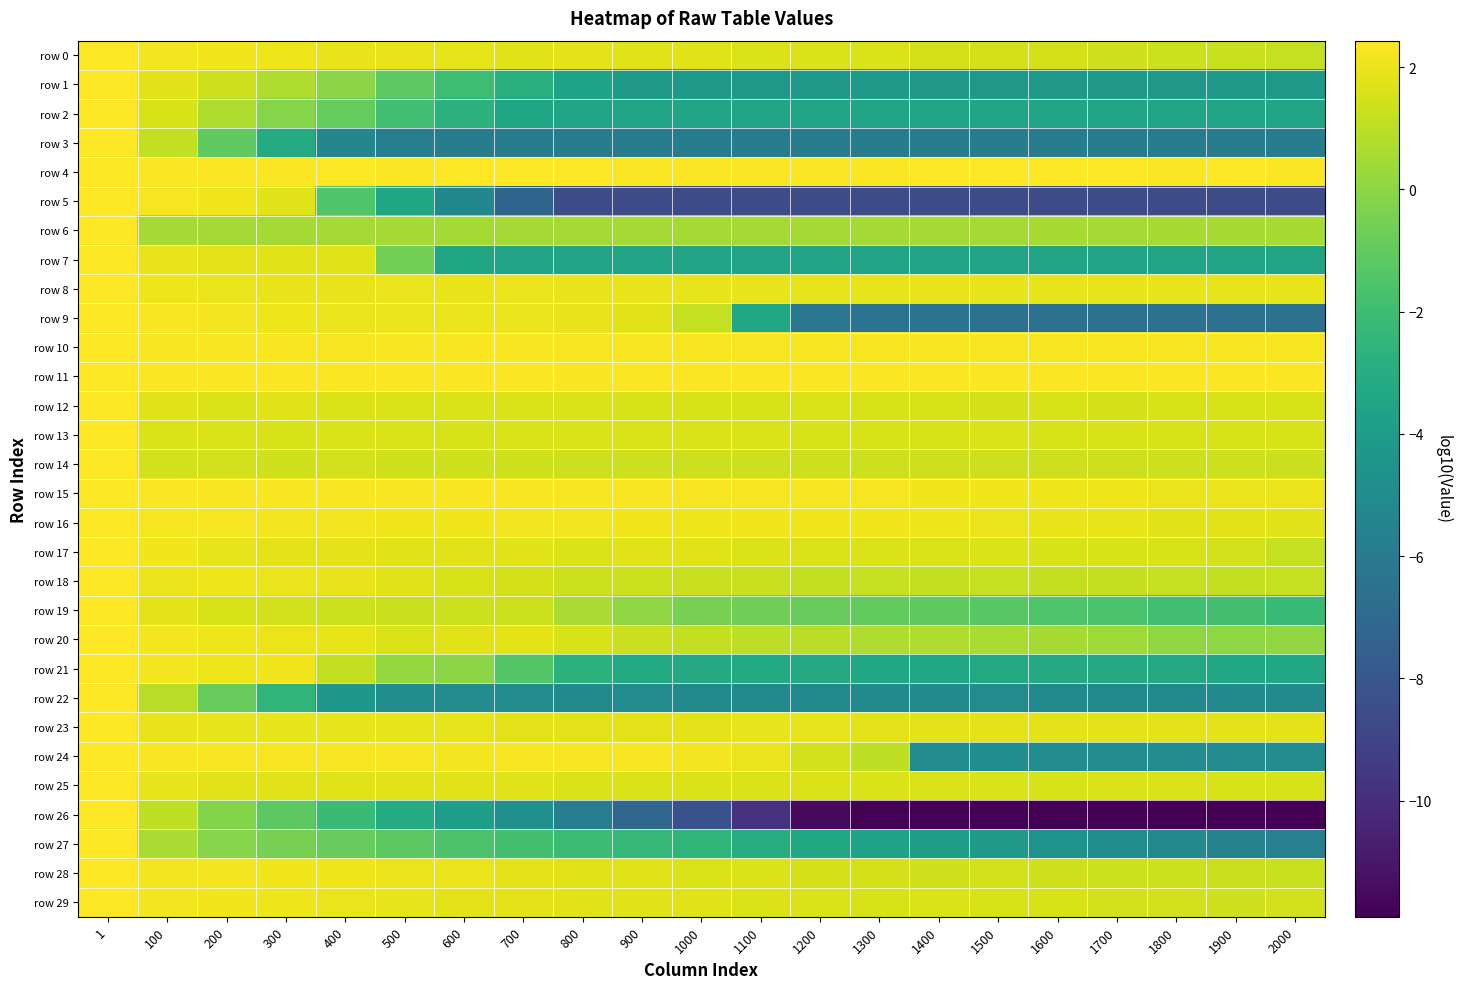

What is the spread (max minus min) of values at 200?

3.4